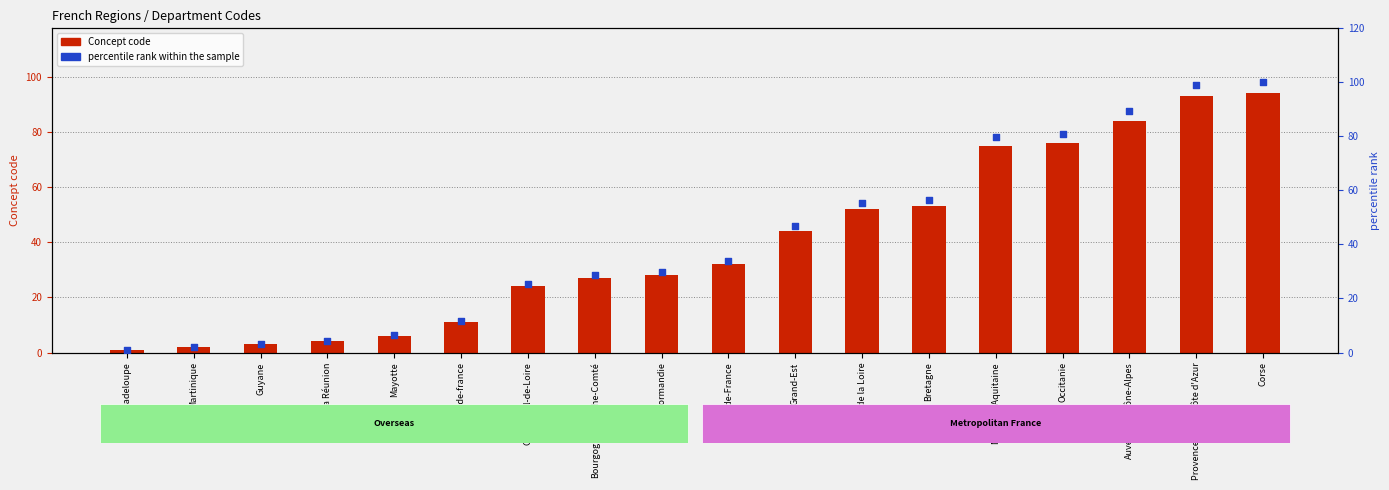

What is the total value across all series at Bretagne?

109.4